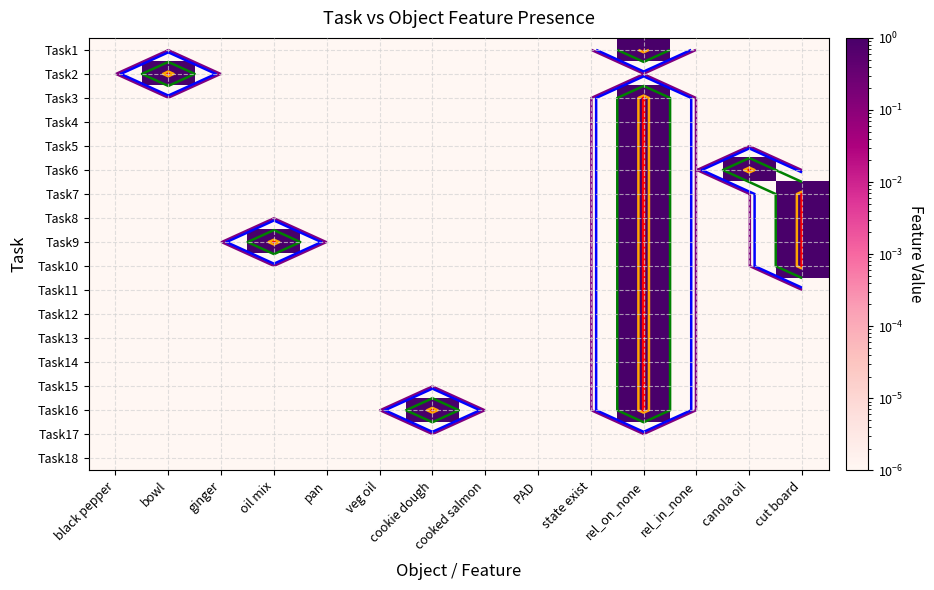

At how many categories does at least one series exceed 0?

14